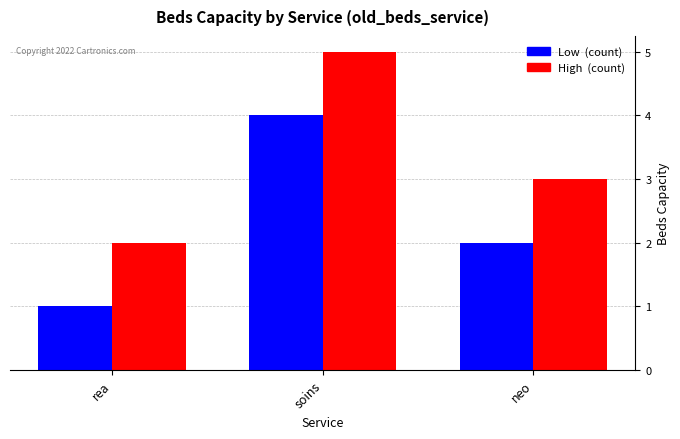

Which category has the highest value across all series?

soins